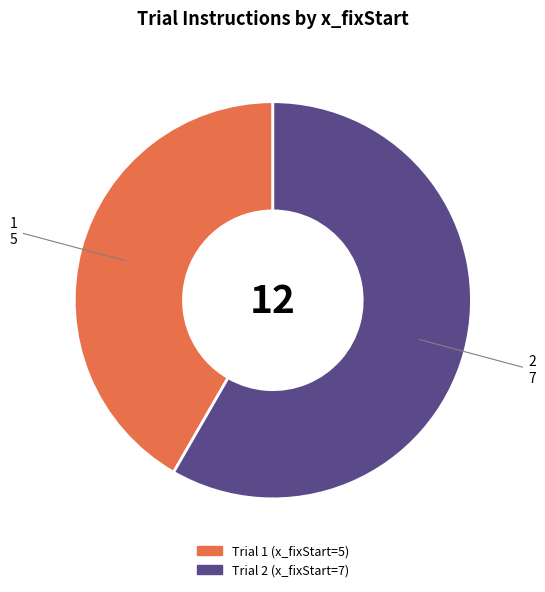

Is there any slice that represents more than half of the pie?

Yes